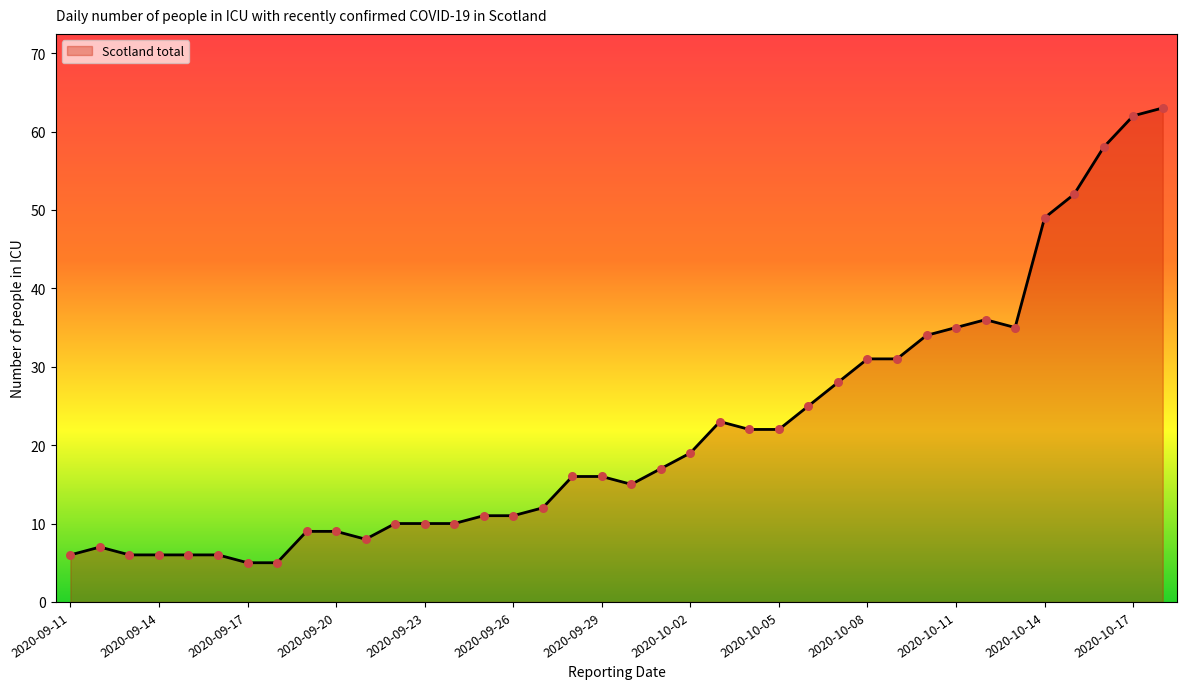

What is the difference between the maximum and minimum values?

58